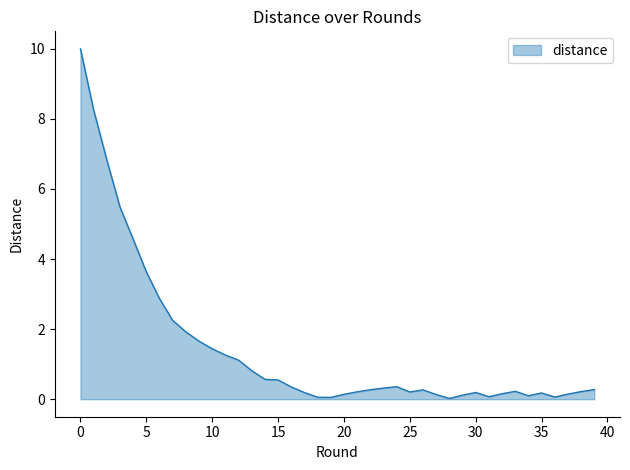

What is the greatest value displayed?

10.0